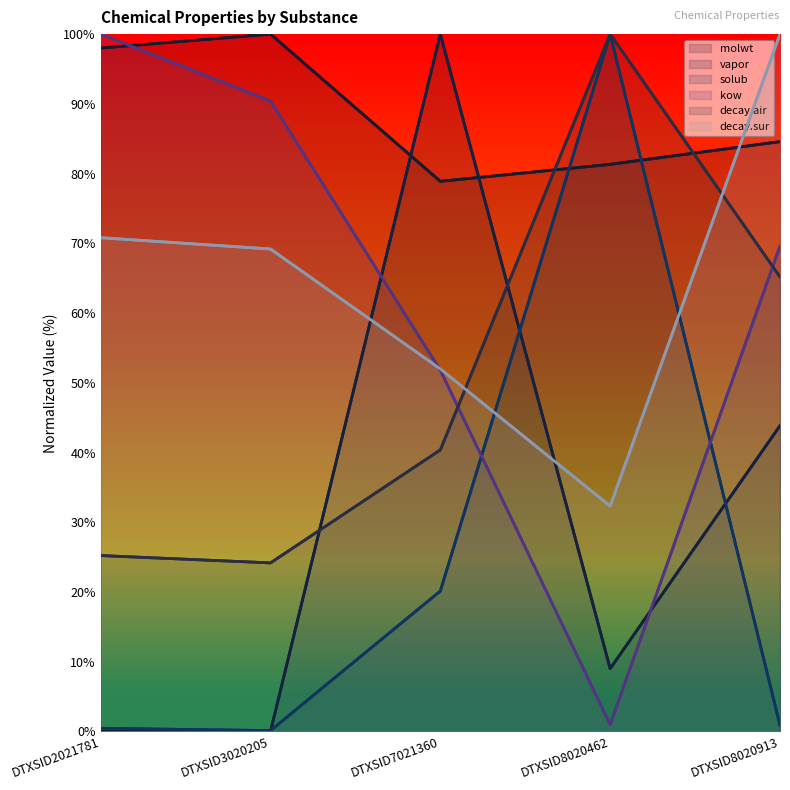

What are all the series names shown in the legend?

molwt, vapor, solub, kow, decay.air, decay.sur